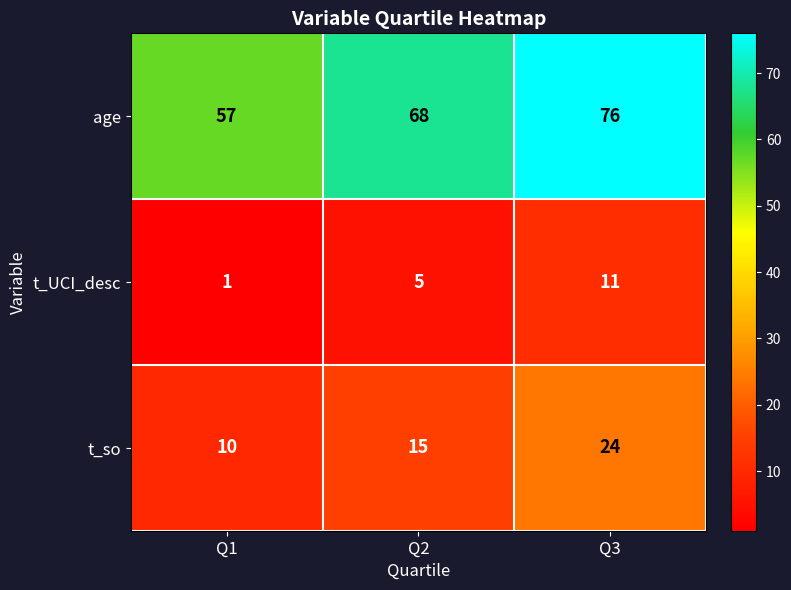

Is it true that age equals 68 at Q2?

True